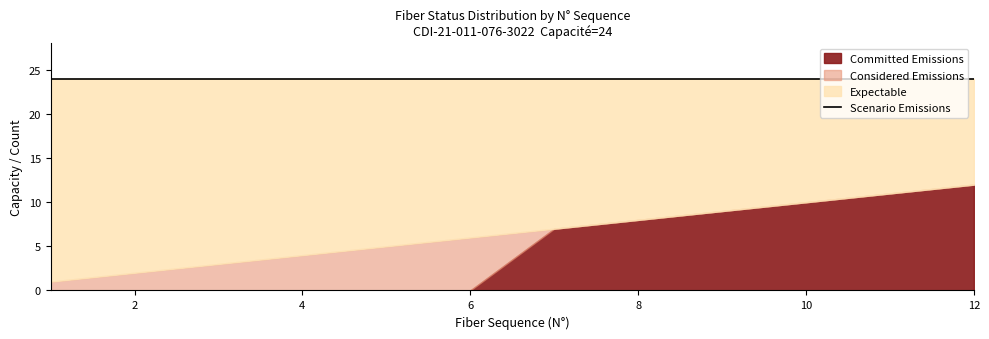

True or false: Committed Emissions and Considered Emissions cross at least once.

False